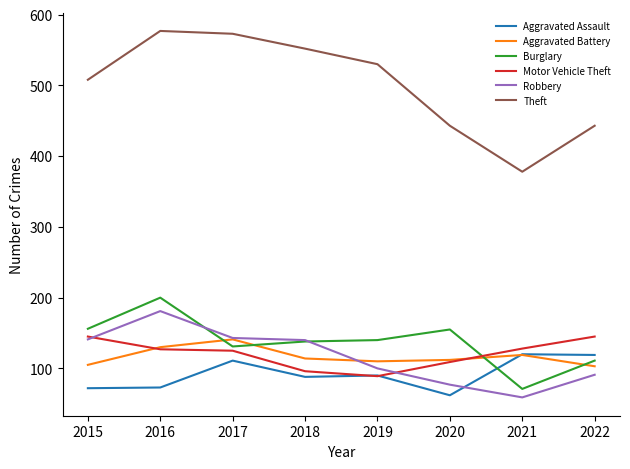

True or false: Aggravated Assault and Aggravated Battery intersect in this chart.

True